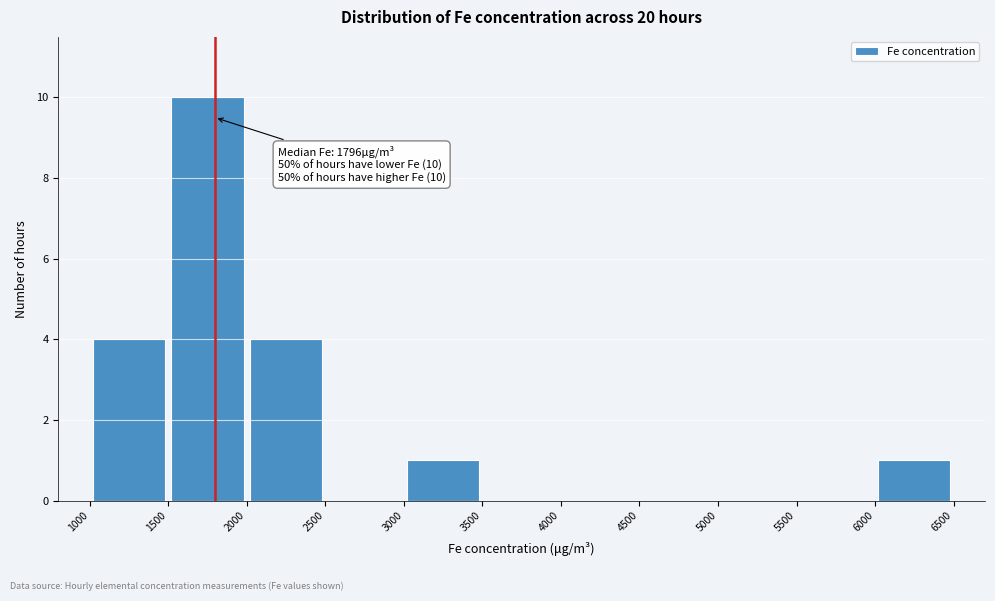

Over which range of the x-axis is the bar tallest?

1500 to 2000